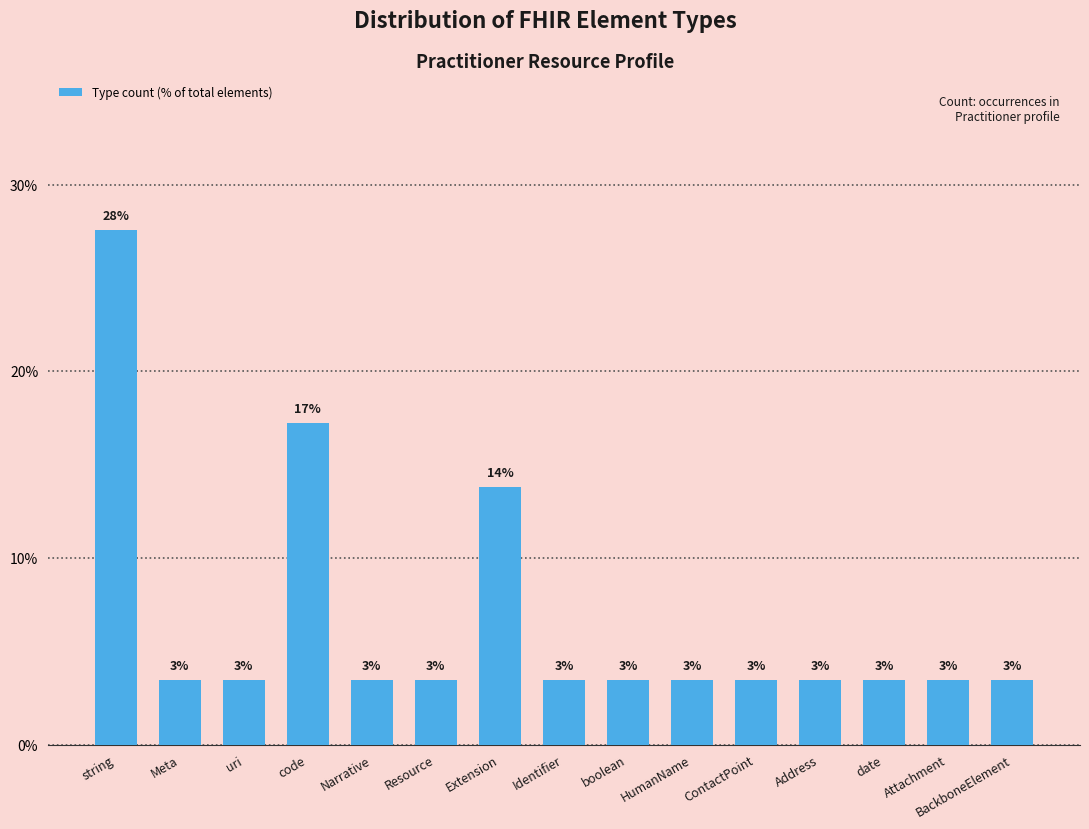

Is it true that the value at Narrative is 3.4?

True